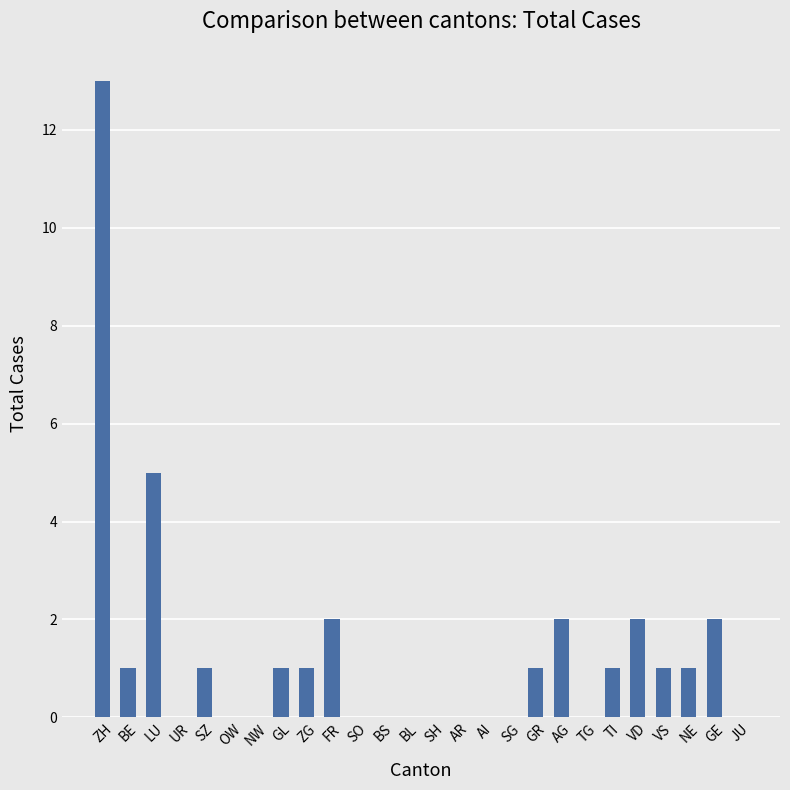

What is the sum of all values?

34